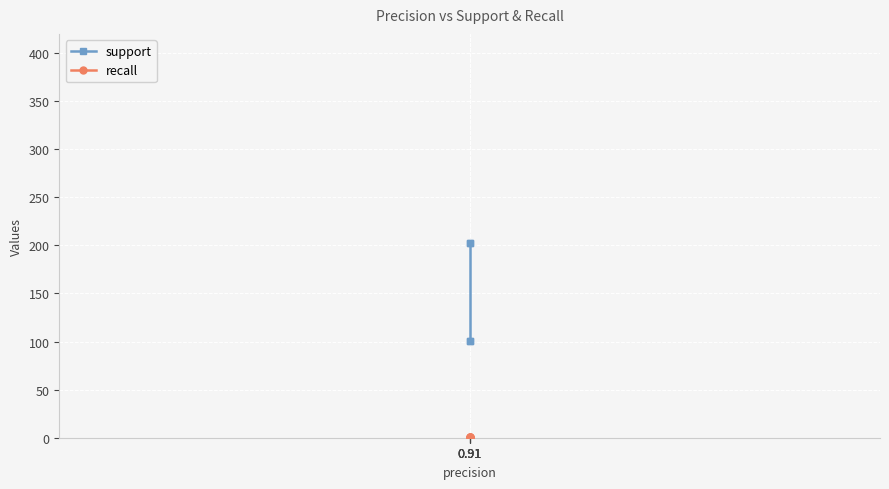

The value of recall at 0.91 is 0.9. True or false?

True